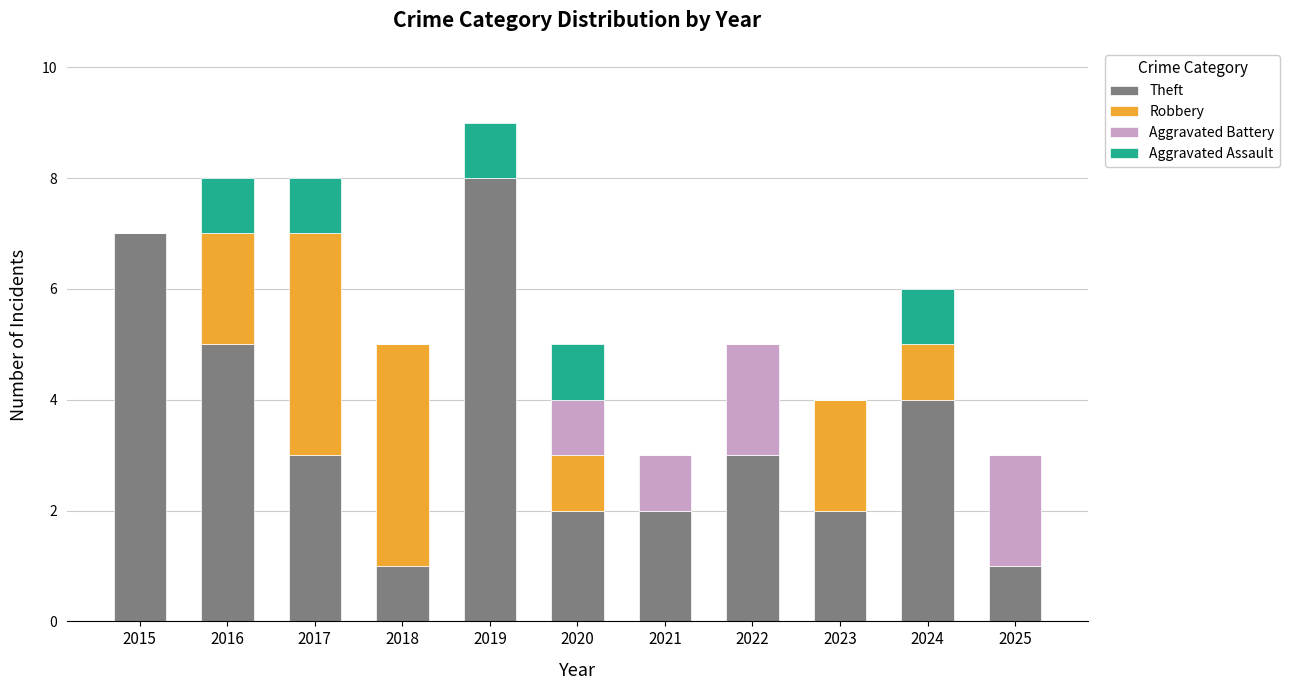

At which category is the sum across all series the highest?

2019